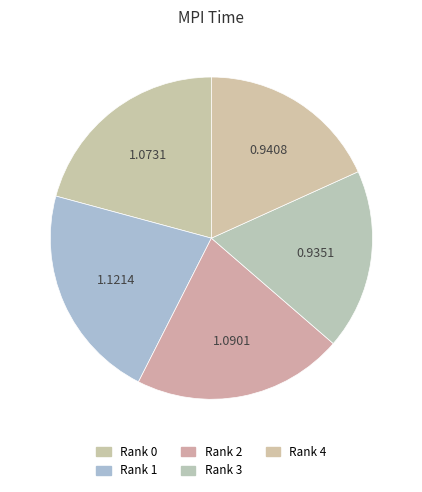

Is there any slice that represents more than half of the pie?

No